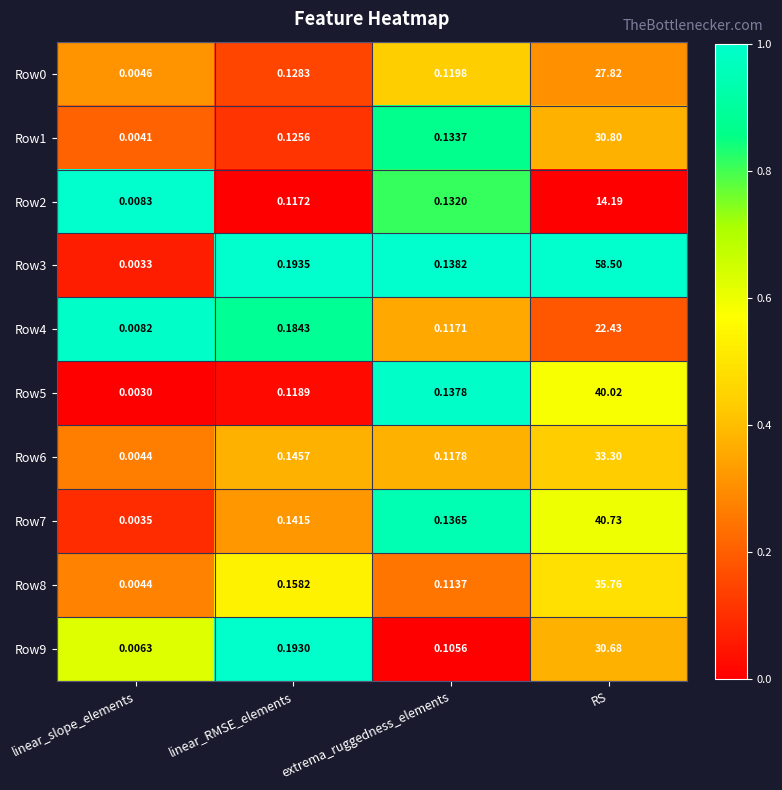

Where is Row7 nearest to the value 20?

linear_RMSE_elements